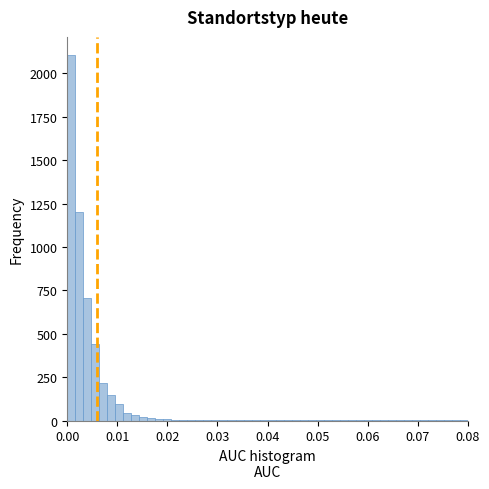

Read against the x-axis, roughly where is the centre of the tallest bar?

0.001